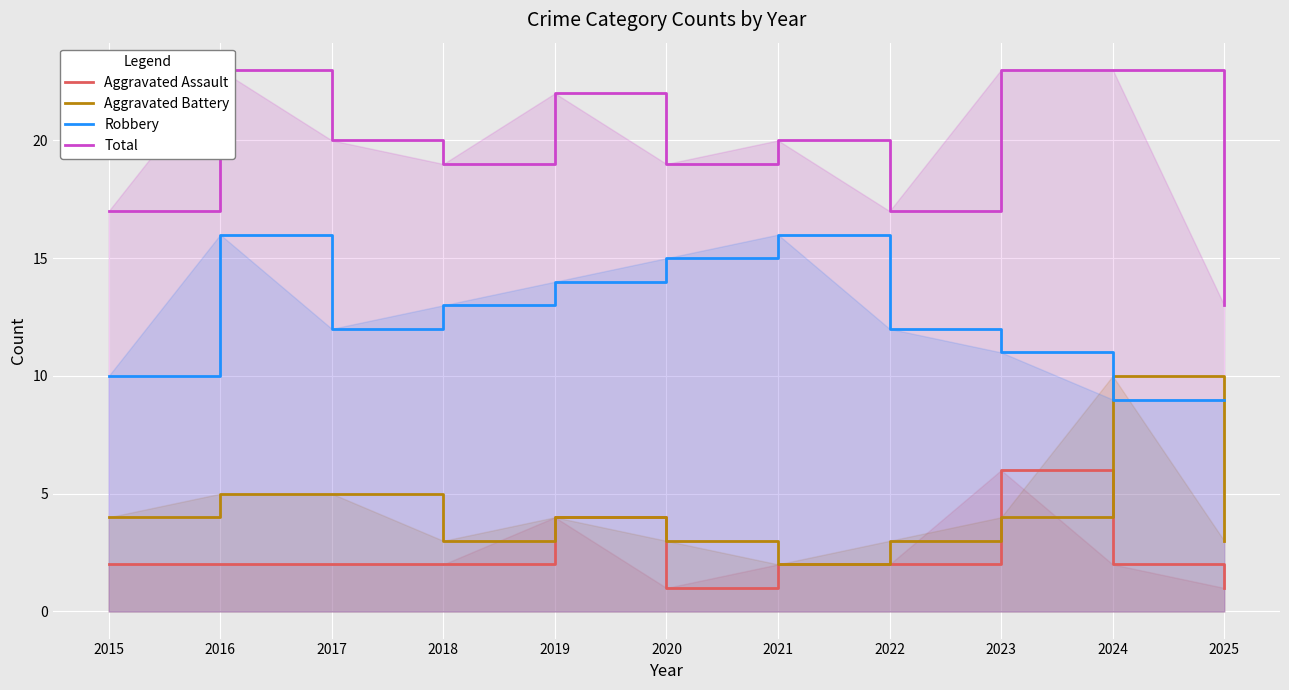

How many categories are shown in the chart?

11